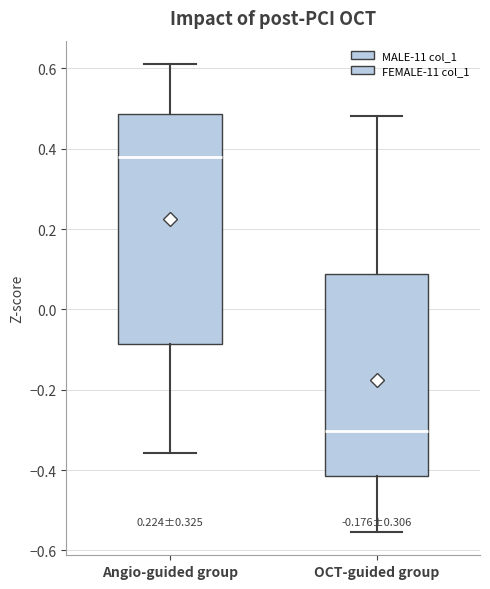

Where does the median line of the box for Angio-guided group sit on the y-axis? The values are not printed on the chart, so give them approximately, as read against the axis.

0.38